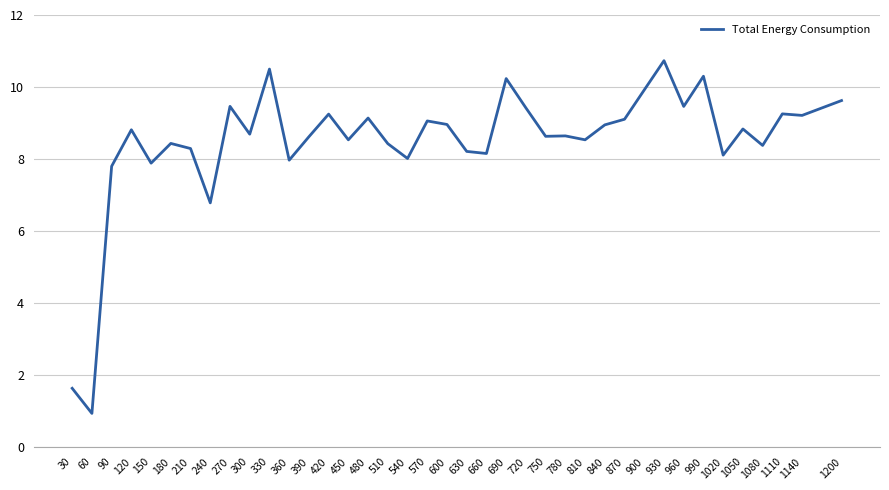

What is the maximum value shown in the chart?

10.7